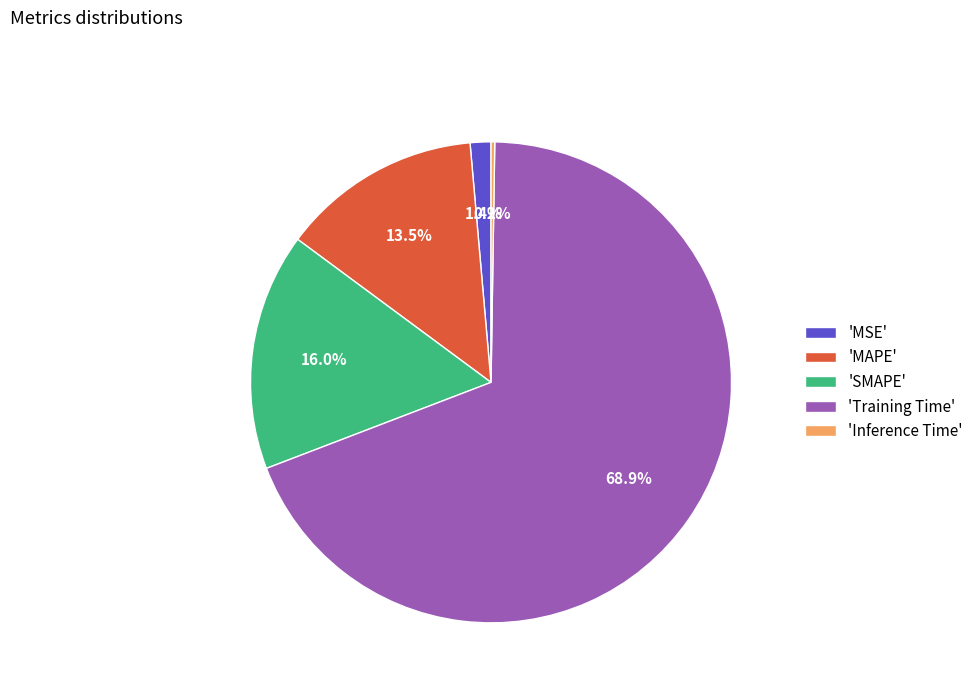

Is 'SMAPE' the majority of the pie?

No